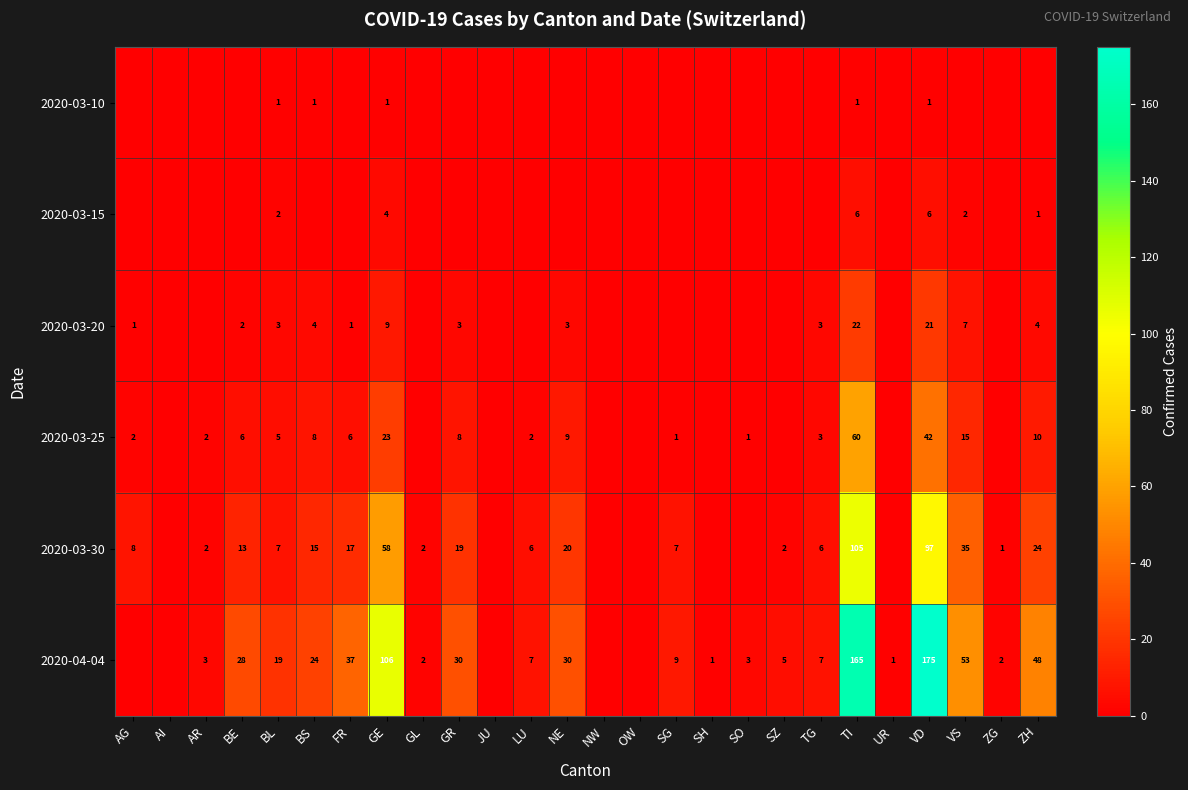

What is the sum of the 2020-04-04 values at SH and SO?

4